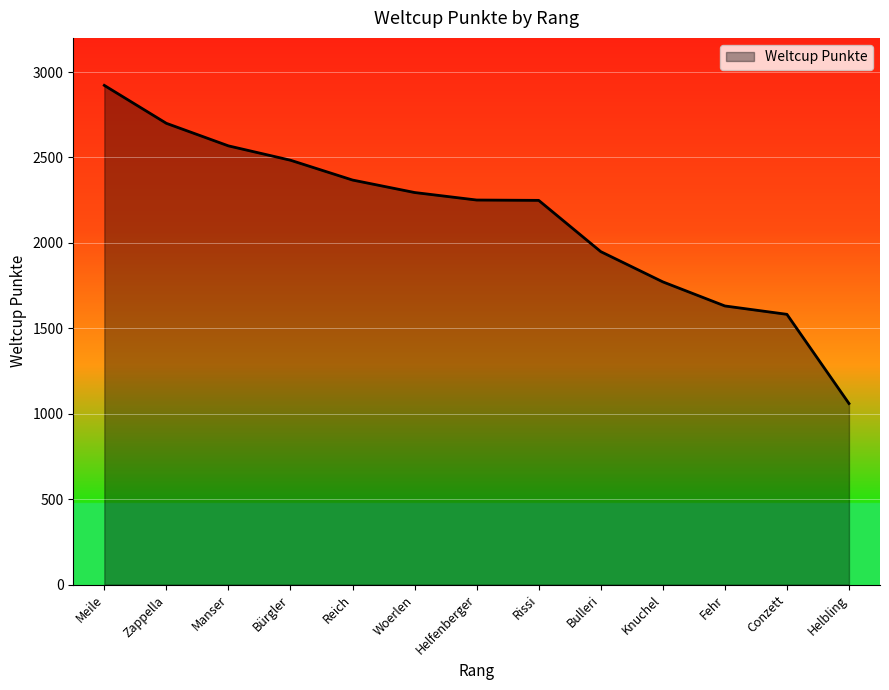

What is the smallest value displayed?

1060